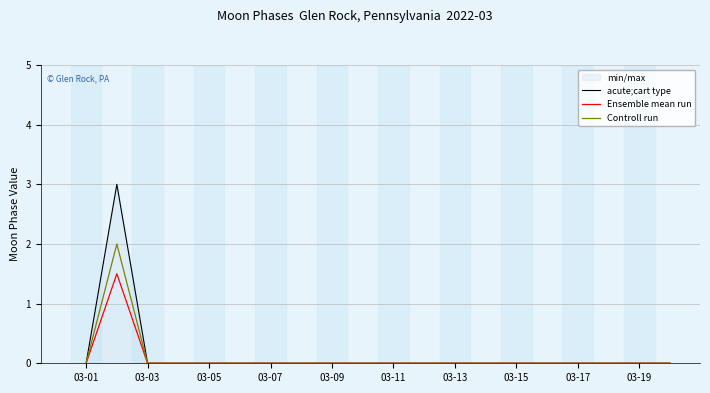

What are all the series names shown in the legend?

acute;cart type, Ensemble mean run, Controll run